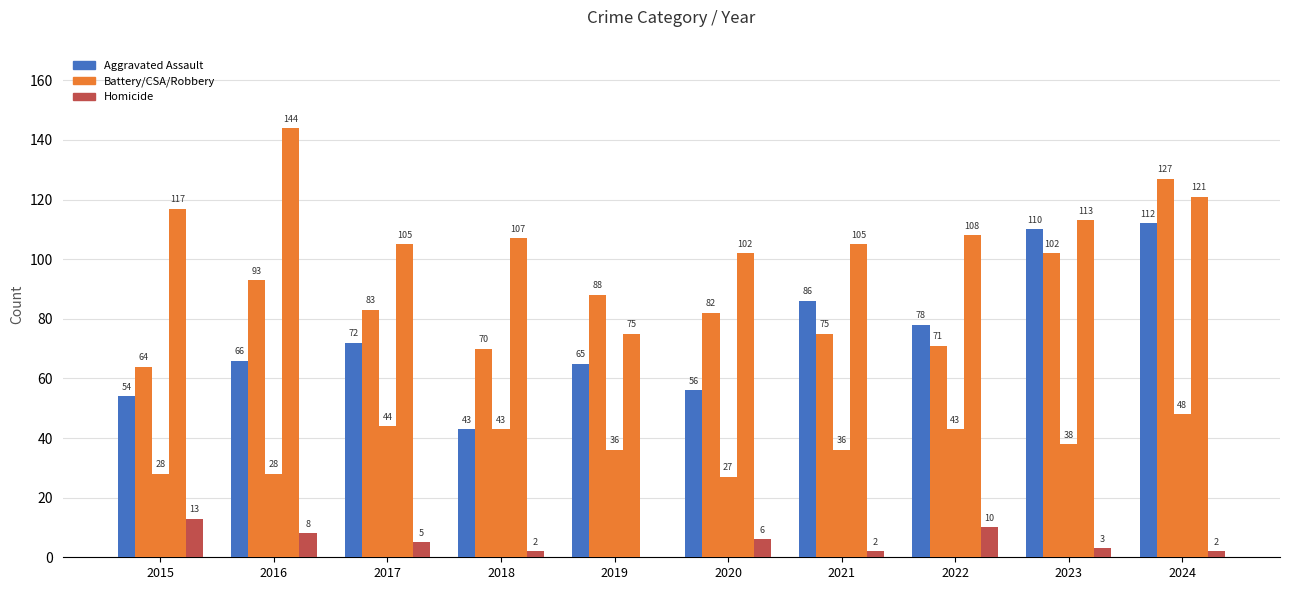

How many data points does each series have?

10